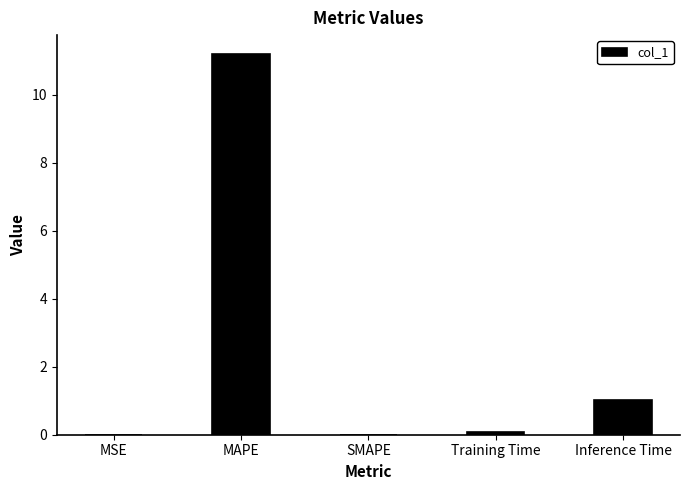

The value at SMAPE is 0.0. True or false?

True